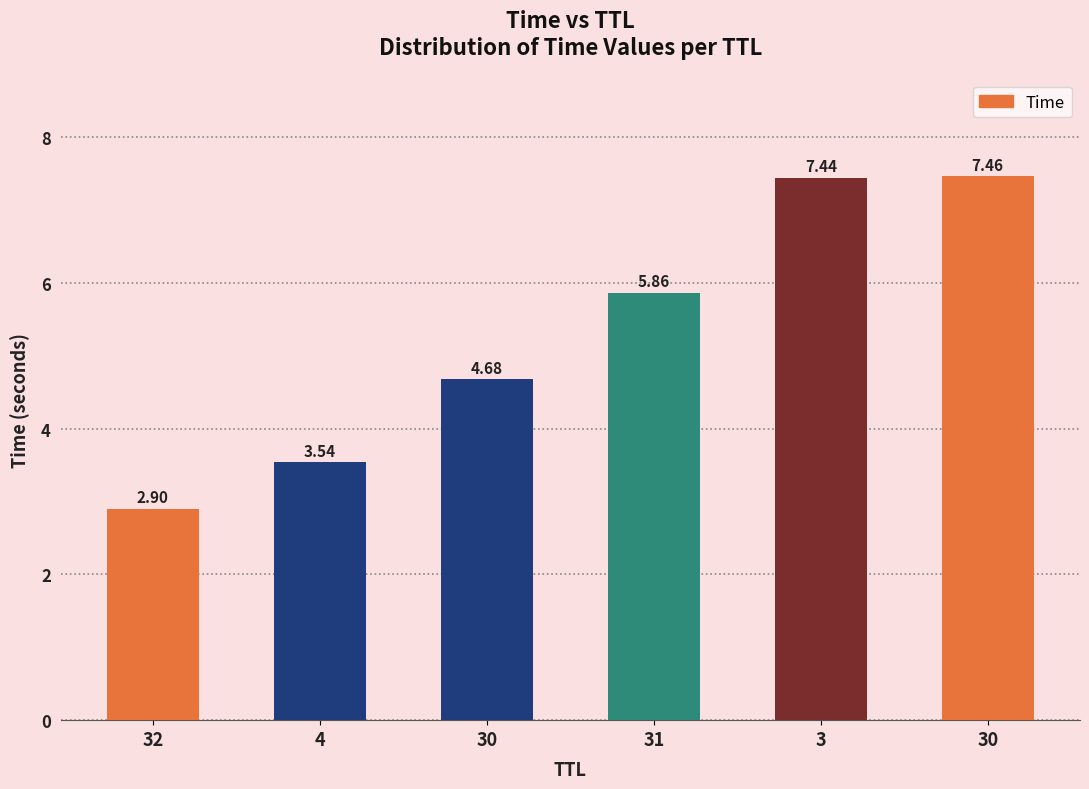

Reading left to right, what are all the values shown in this chart?

2.9	3.5	4.7	5.9	7.4	7.5